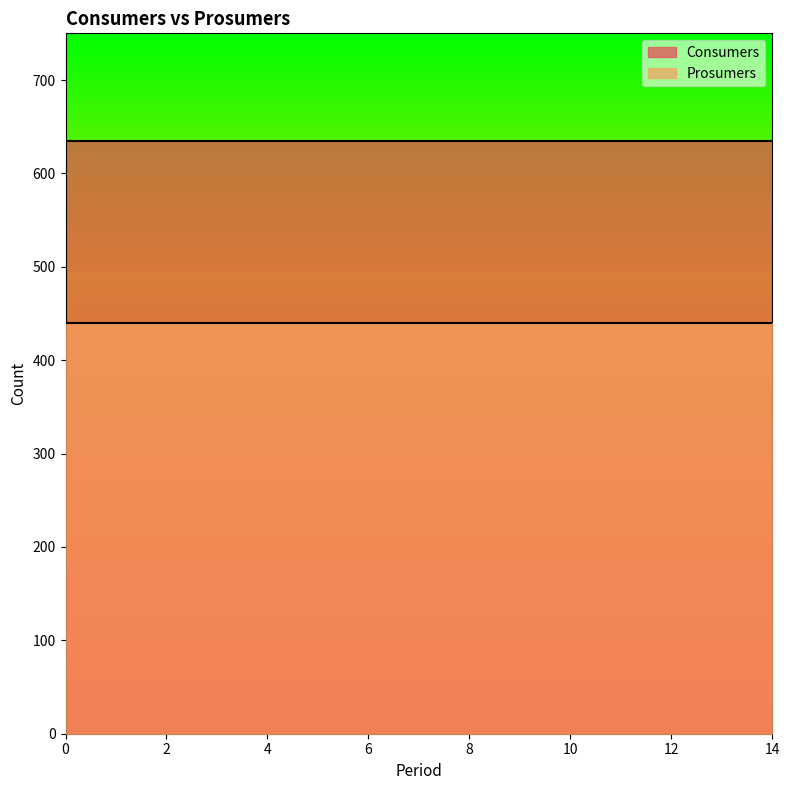

Rank the categories by Consumers value from lowest to highest.

0, 1, 2, 3, 4, 5, 6, 7, 8, 9, 10, 11, 12, 13, 14